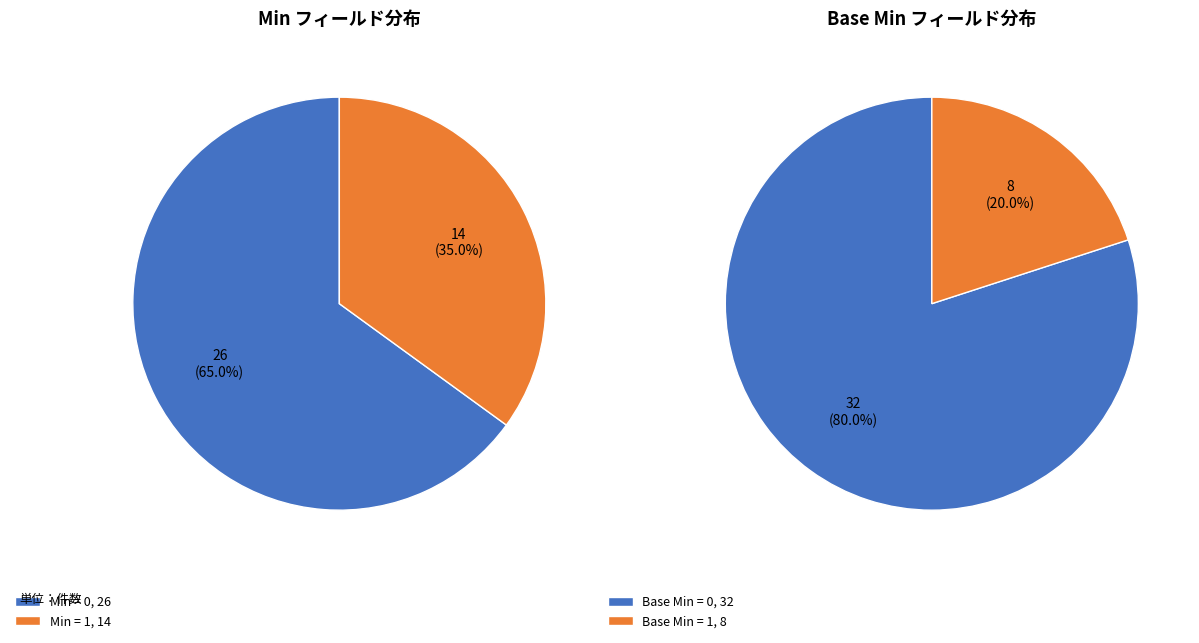

What portion of the pie excludes 2?

100.0%